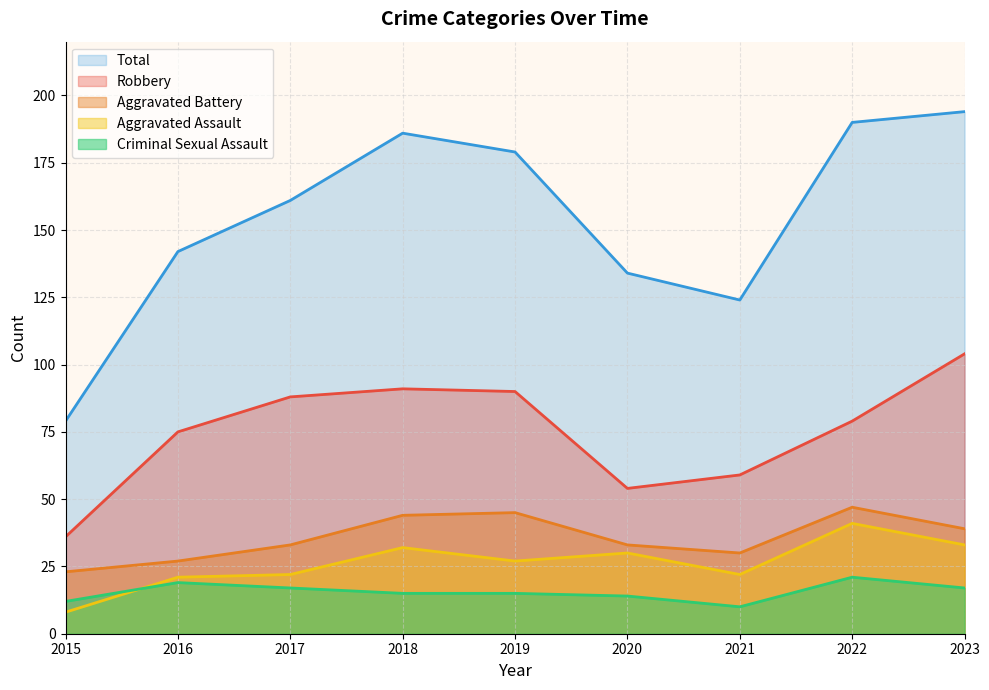

Between which two adjacent categories do Aggravated Assault and Criminal Sexual Assault first intersect?

2015 and 2016